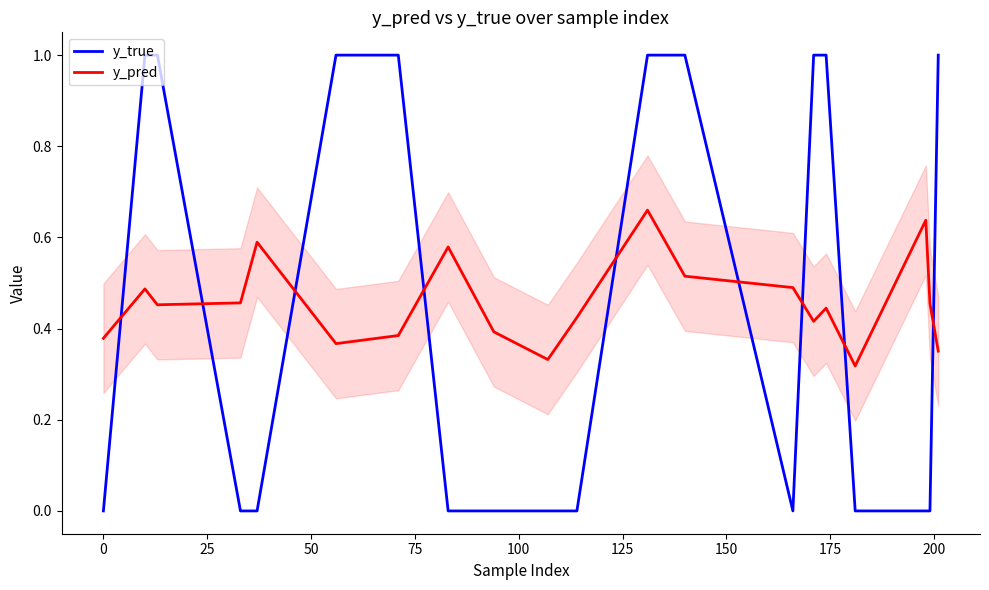

At how many categories does at least one series exceed 0?

20